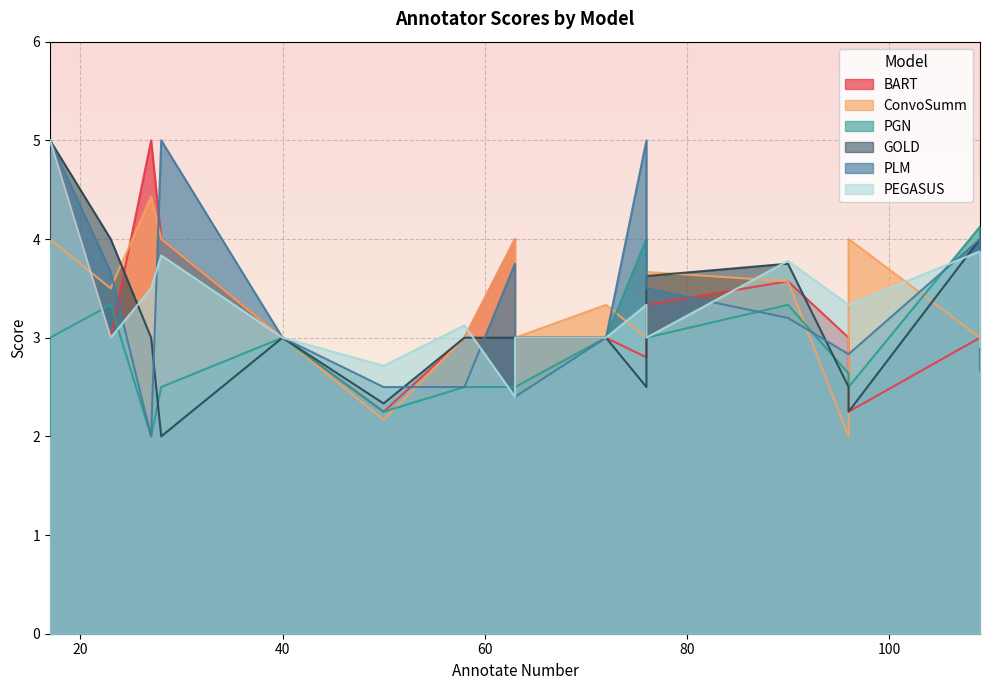

Is the value of PLM at 109 greater than the value of PEGASUS at 63?

Yes